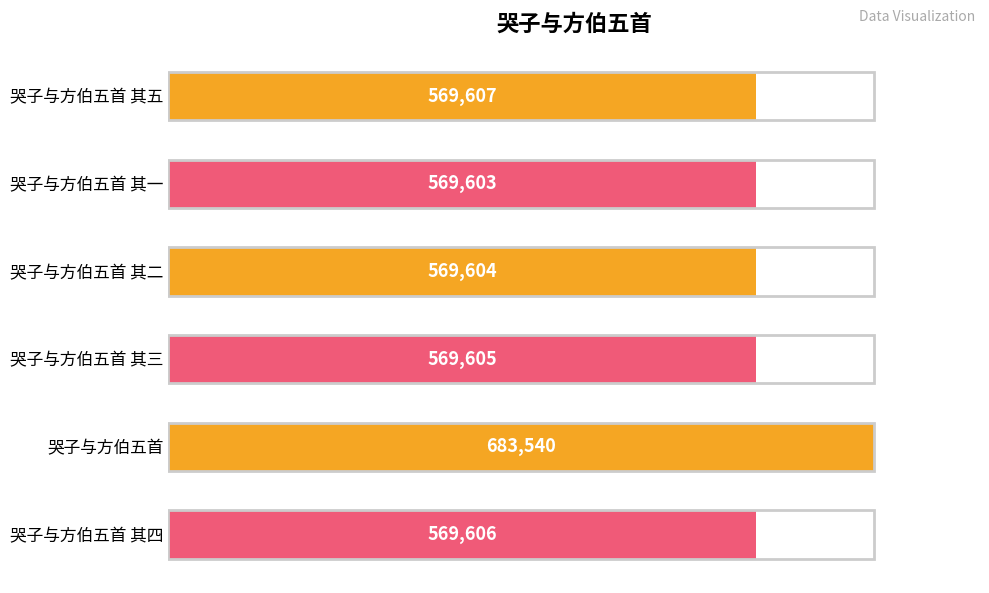

What is the change in value from 哭子与方伯五首 其二 to 哭子与方伯五首 其四?

+2